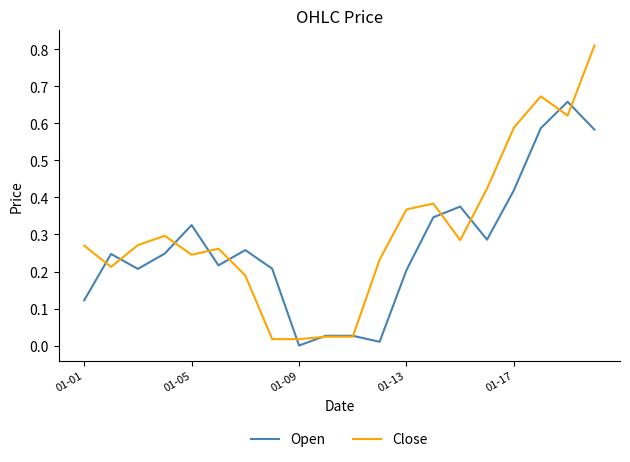

Which series has the largest total across all categories?

Close